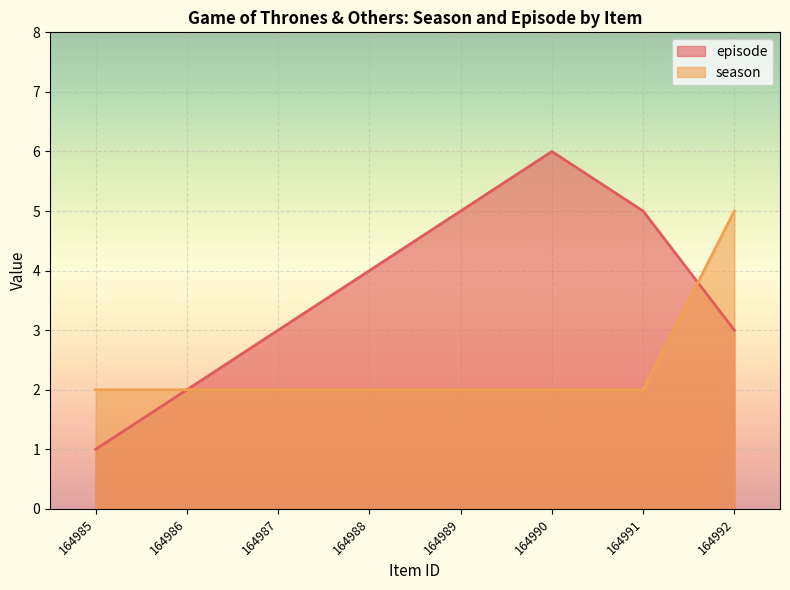

Count the season values in the range 2 to 3.

7